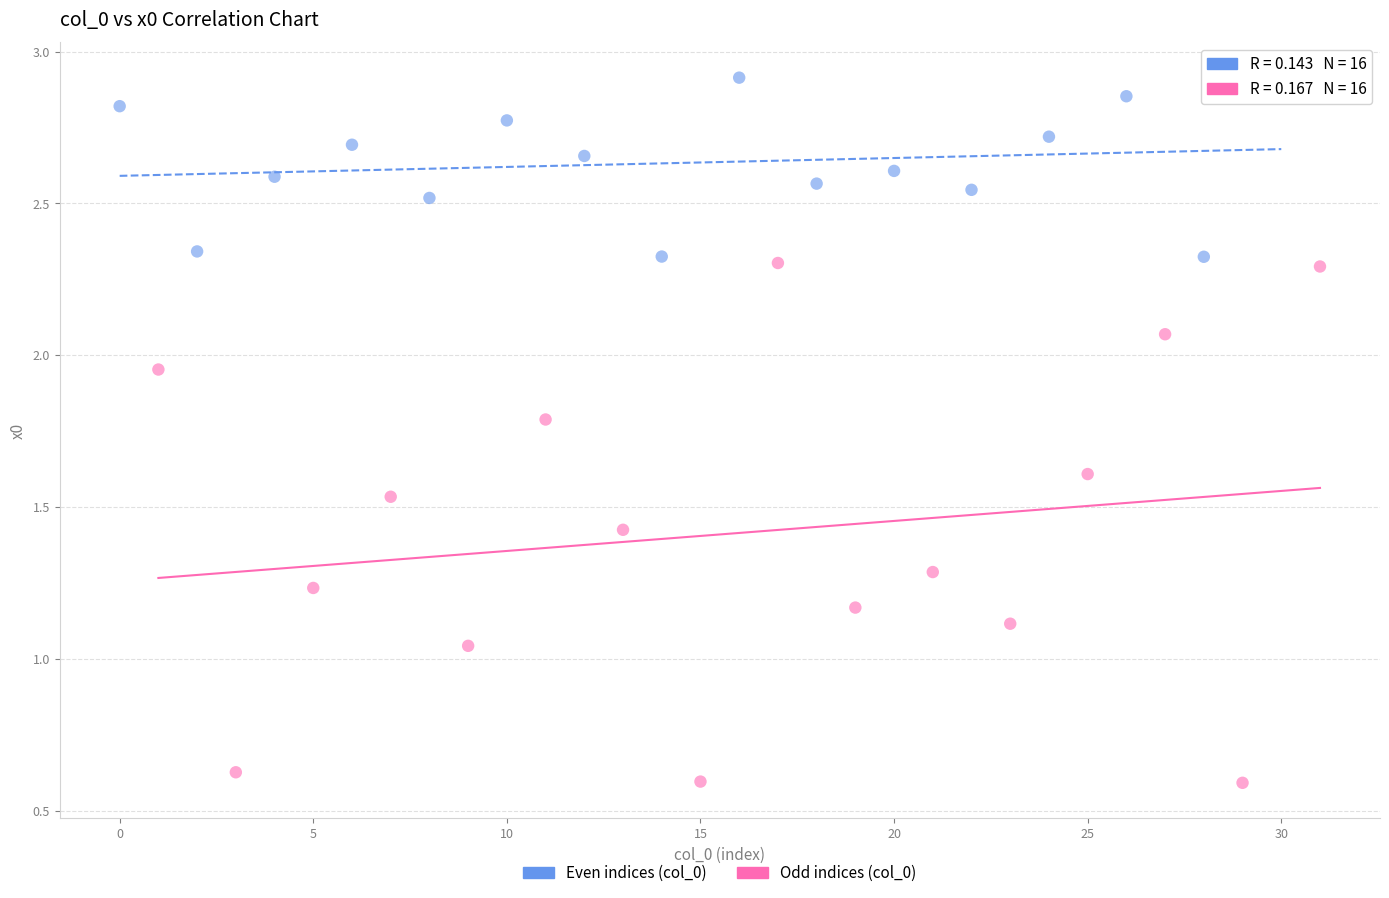

Which series reaches the maximum Y coordinate?

Even indices (col_0)